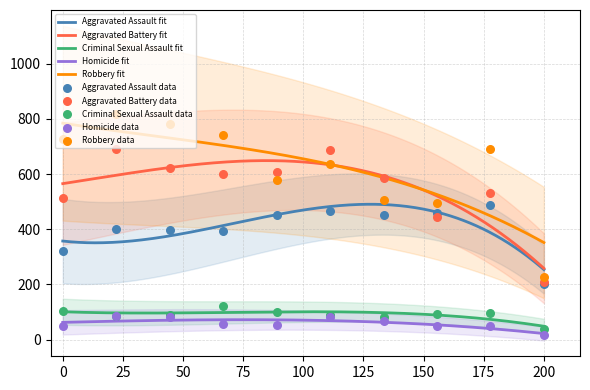

At how many categories does at least one series exceed 226?

10